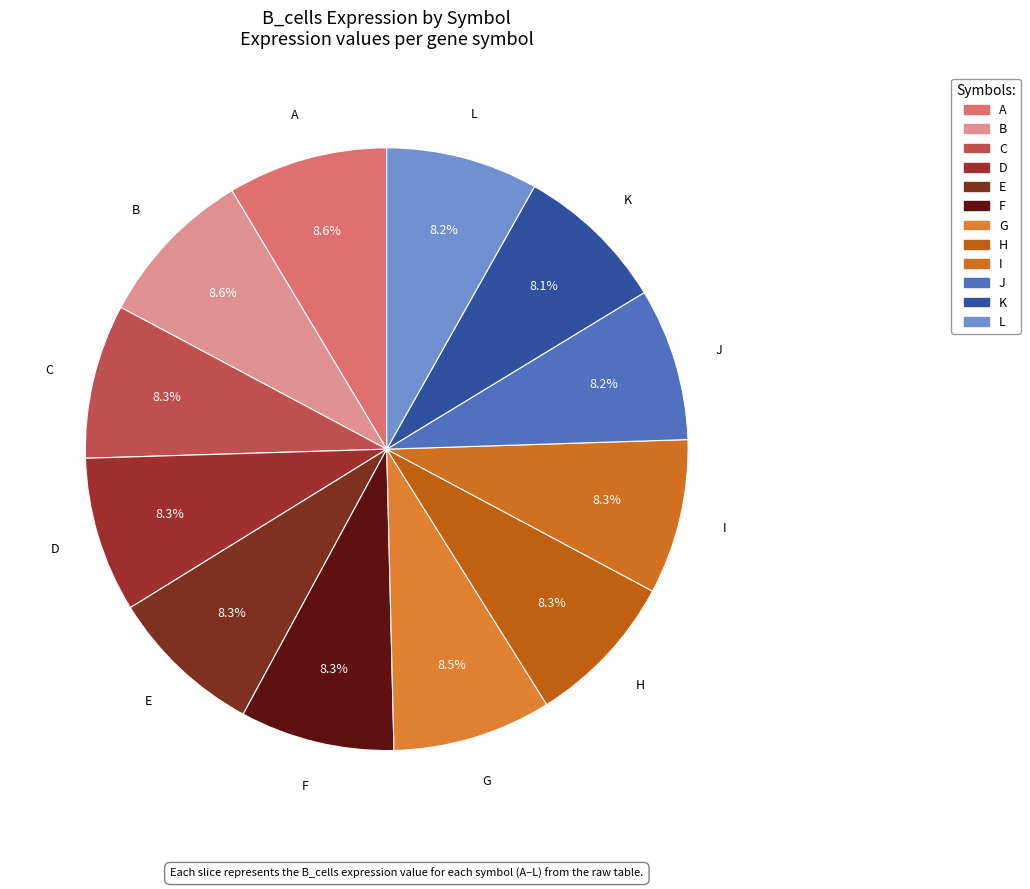

The L slice represents 8% of the pie. True or false?

True